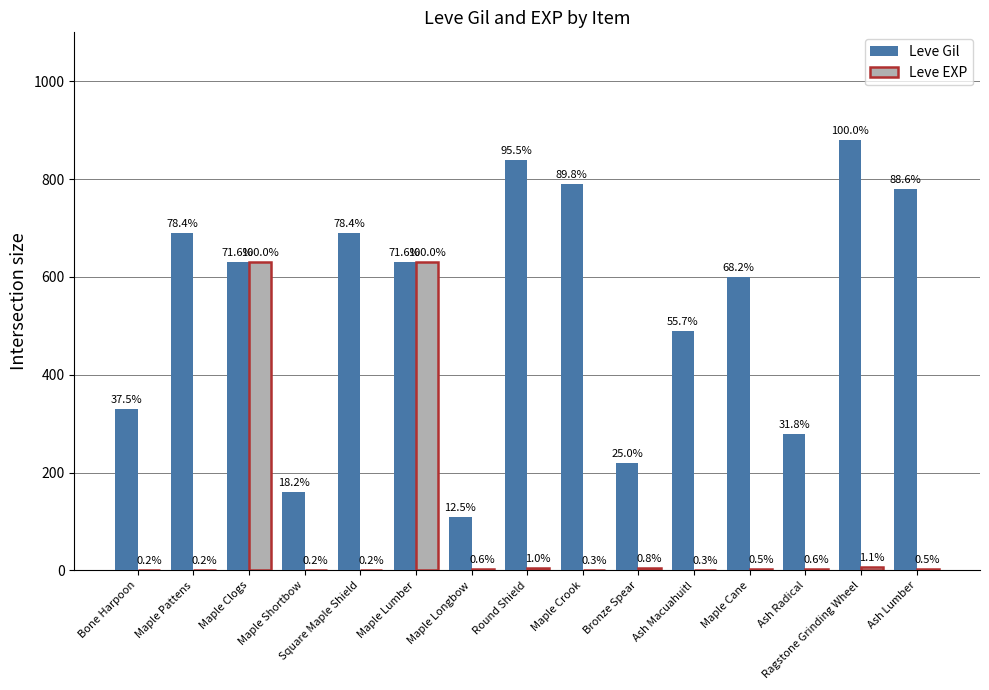

Which series has the largest range (max minus min)?

Leve Gil